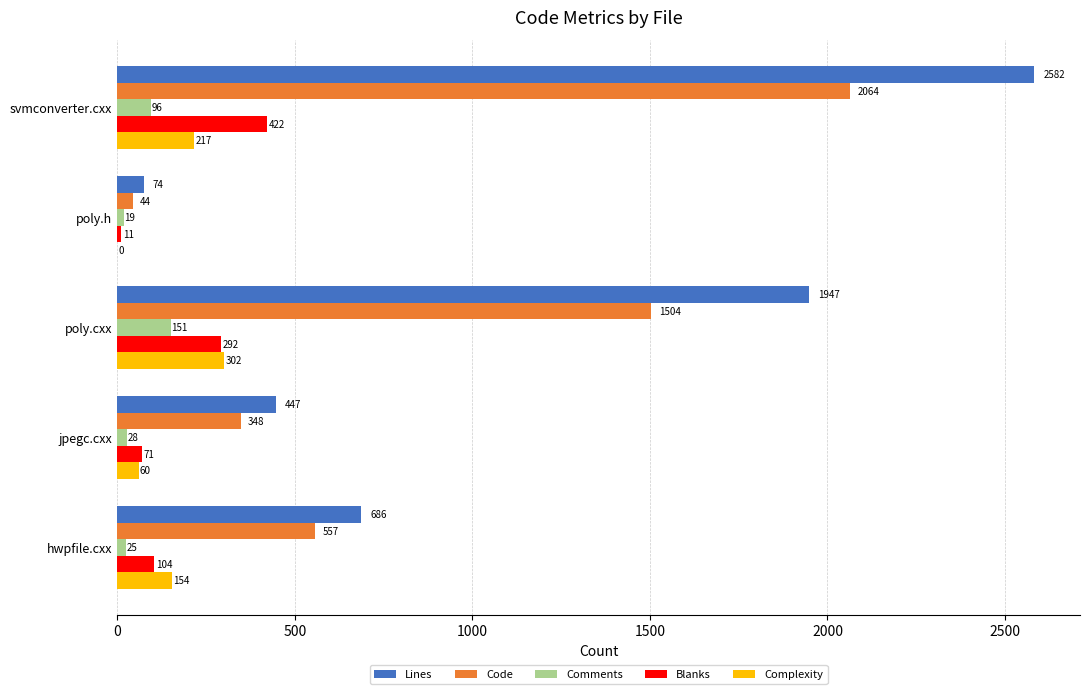

What is the total value across all series at hwpfile.cxx?

1526